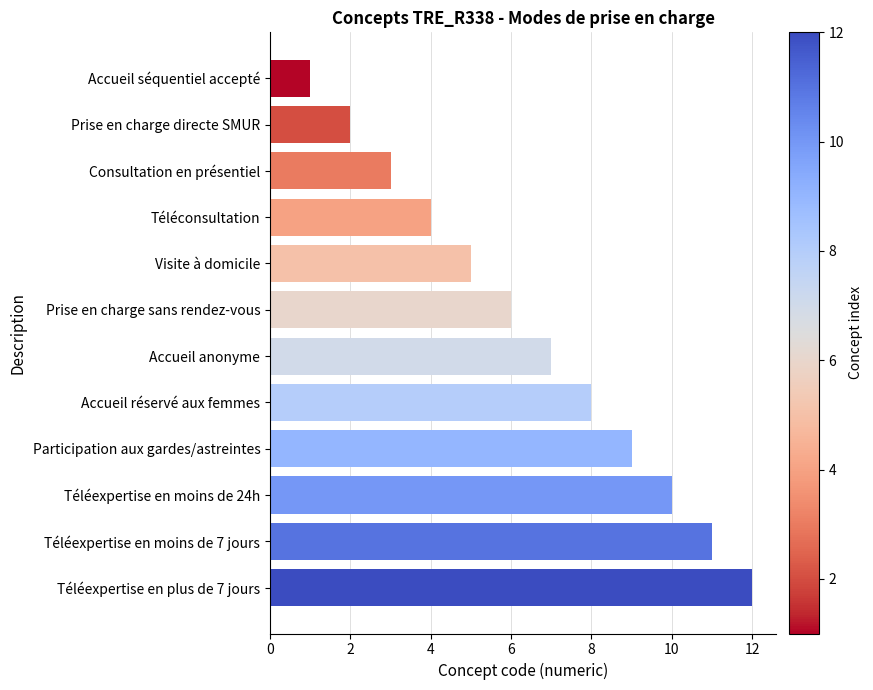

The value at Prise en charge sans rendez-vous is 8. True or false?

False